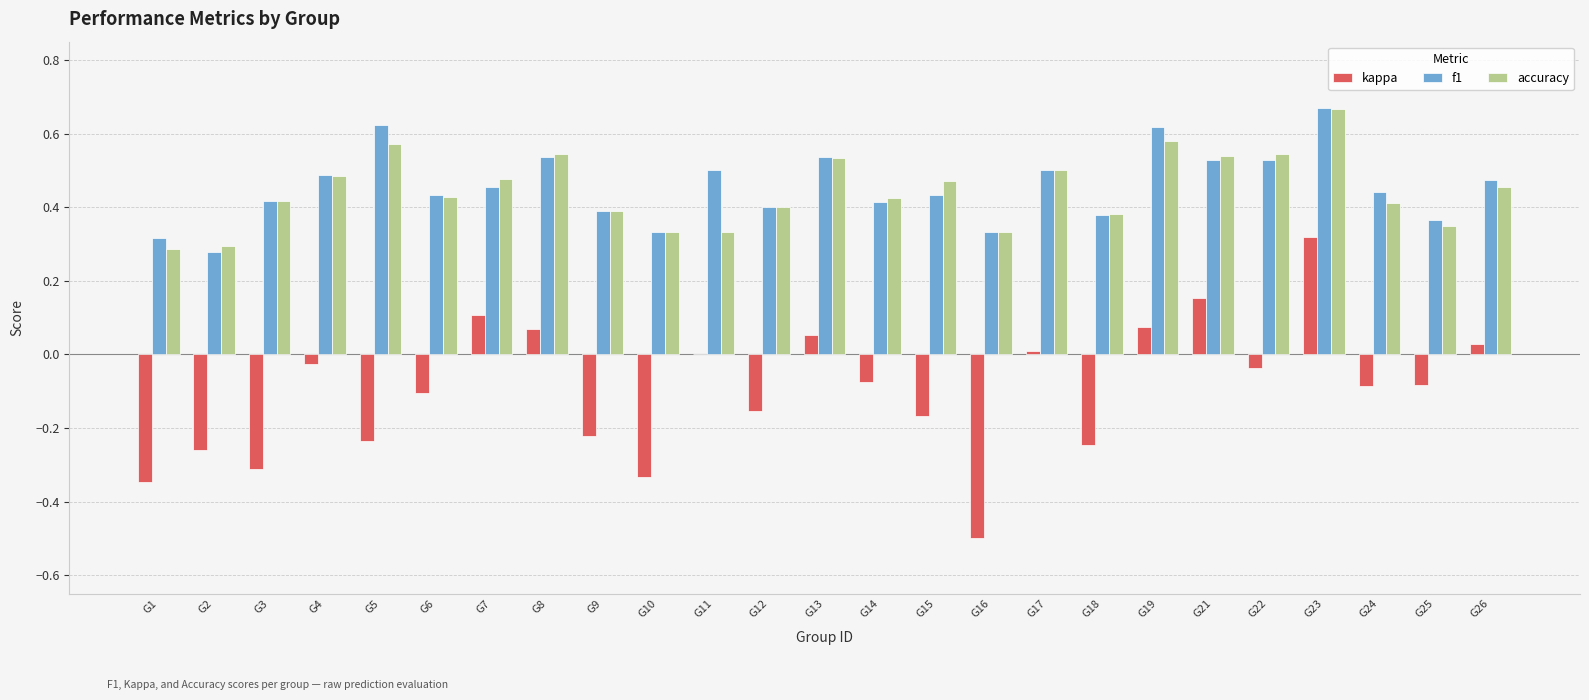

How many categories are shown in the chart?

25